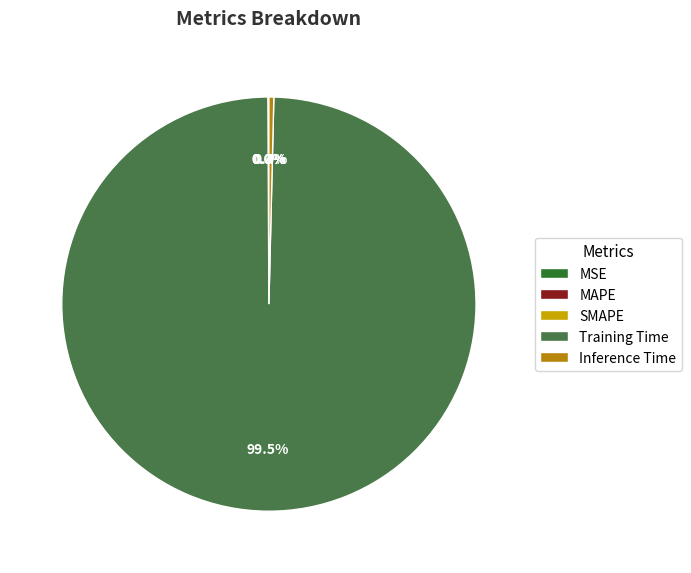

What is the total percentage of Inference Time and SMAPE?

0.4%